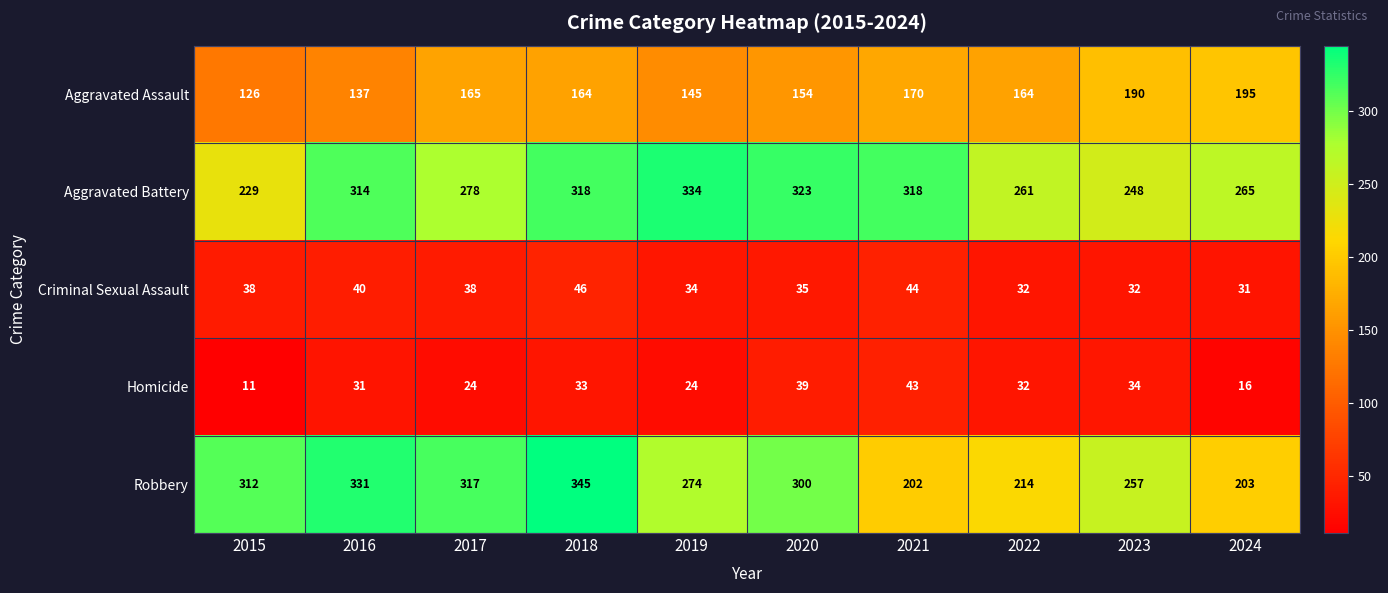

What is the sum of all Homicide values?

287